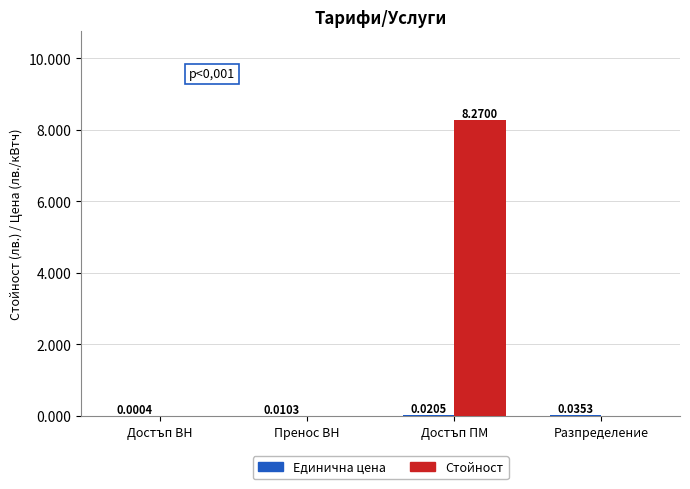

Which series changed the most between Пренос ВН and Достъп ПМ?

Стойност